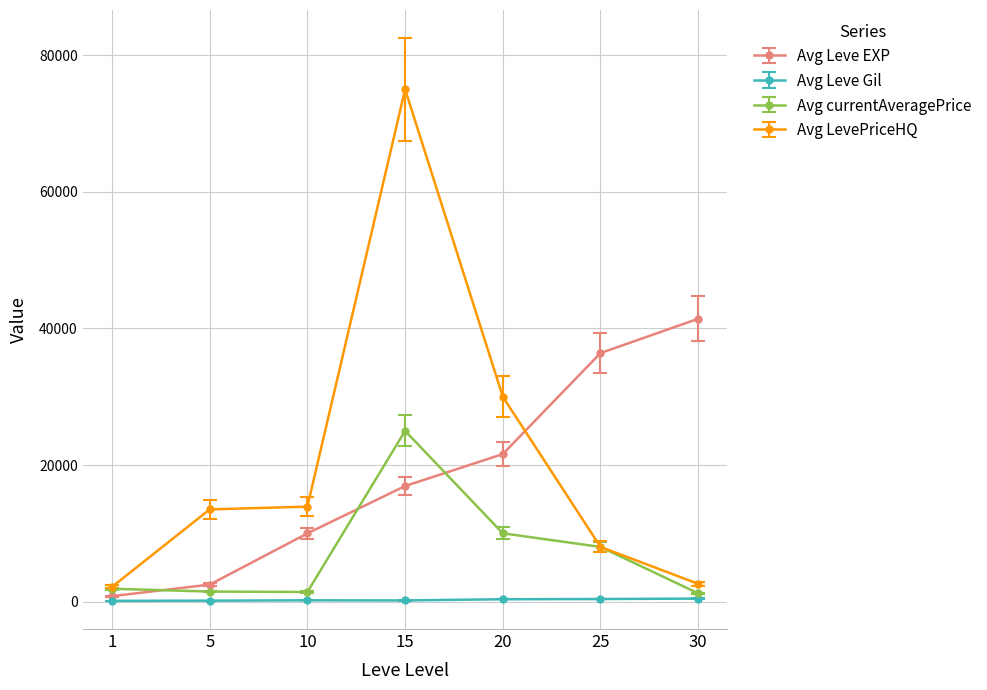

What is the difference between the second highest and minimum values in the Avg Leve Gil series?

266